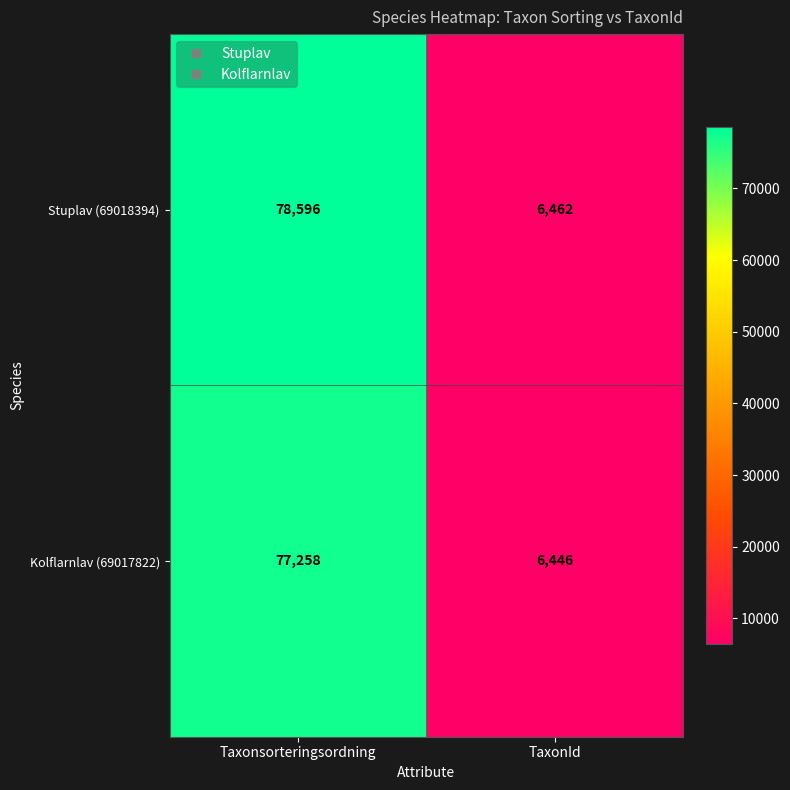

Which series has the largest total across all categories?

Stuplav (69018394)